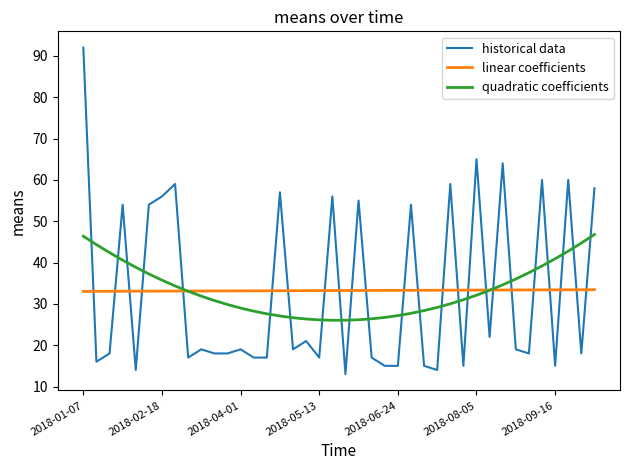

True or false: historical data and linear coefficients intersect in this chart.

True